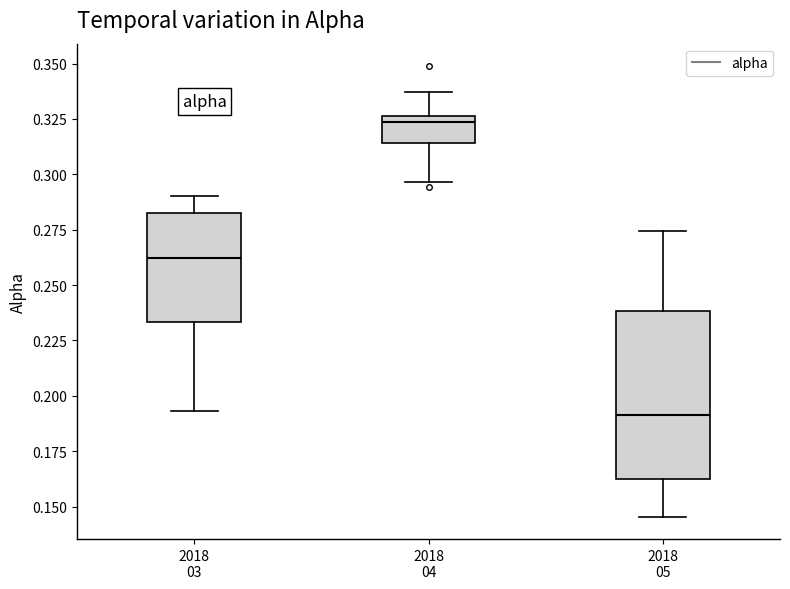

Reading left to right, read every box against the y-axis: the position of its median line, the range the box covers, and the ends of its whiskers. The values are not printed on the chart, so give them approximately, as read against the axis.

2018 03: median 0.260, box 0.235 to 0.285, whiskers 0.195 to 0.290
2018 04: median 0.325 (just below the box's upper edge), box 0.315 to 0.325, whiskers 0.295 to 0.335
2018 05: median 0.190, box 0.160 to 0.240, whiskers 0.145 to 0.275